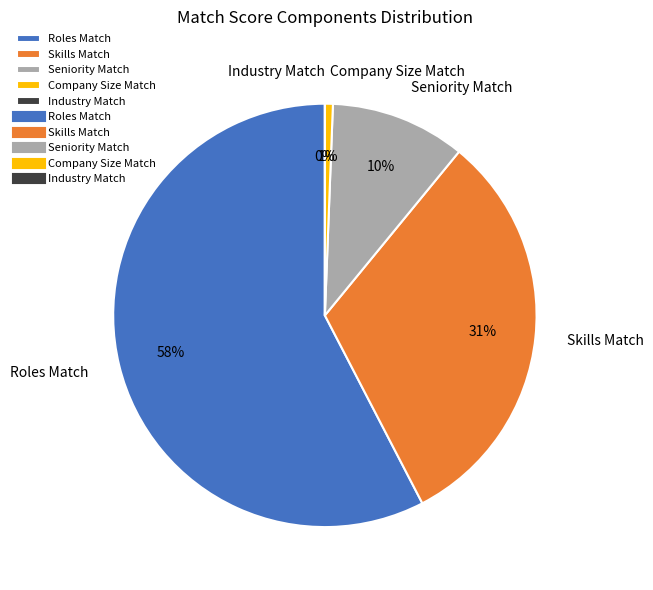

Is 24 the majority of the pie?

No